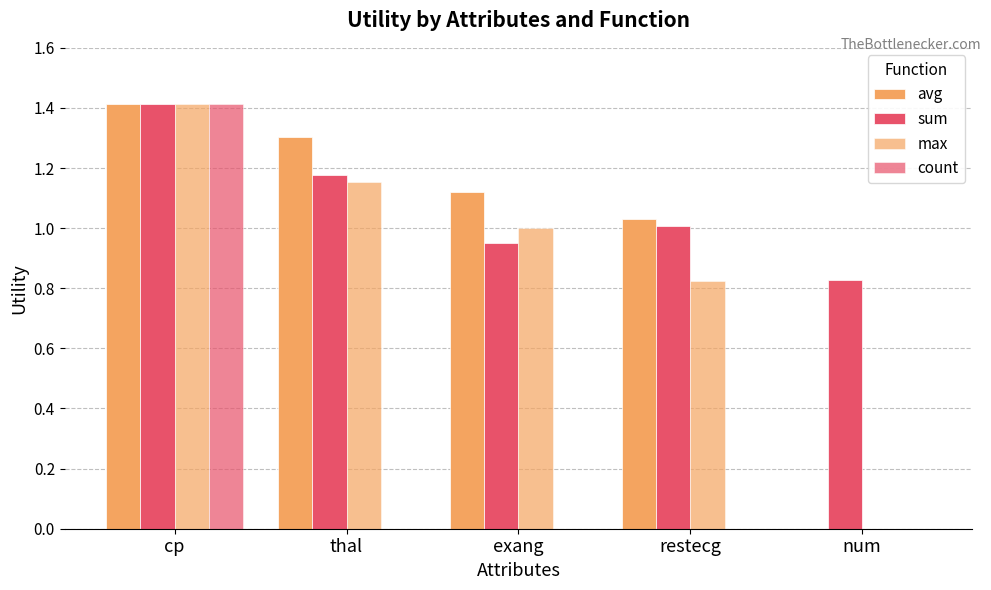

Are the bars grouped side by side (vs. stacked)?

Yes